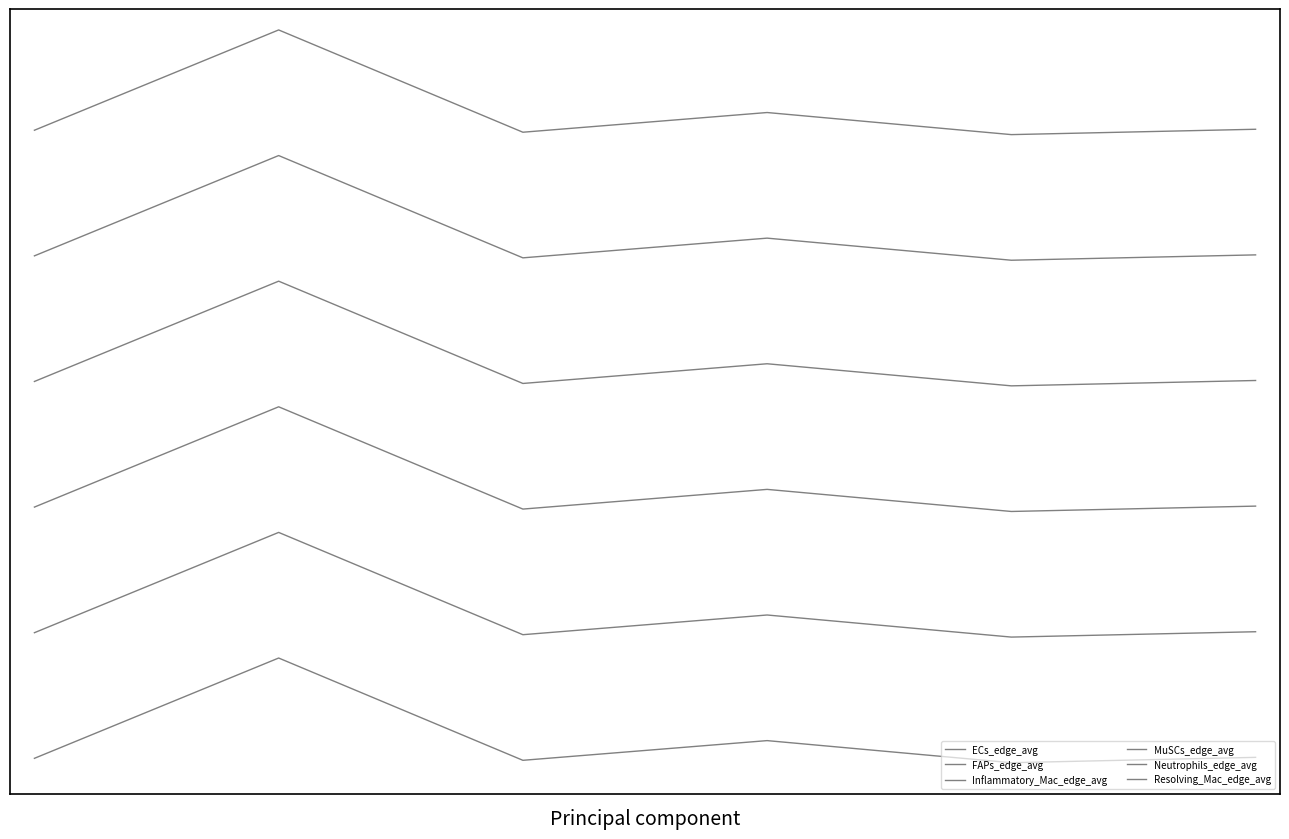

Does the chart have visible grid lines?

No